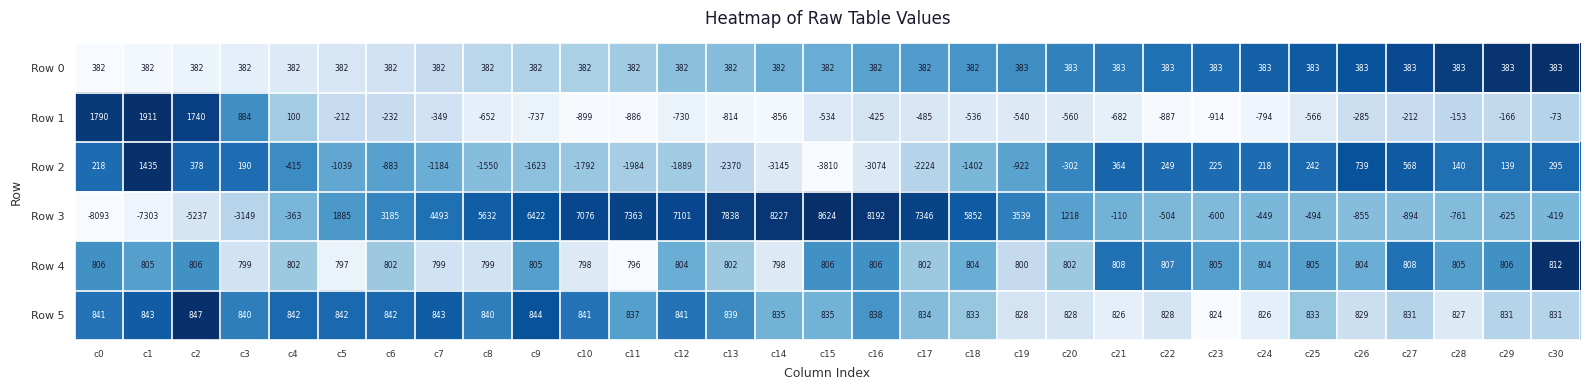

The value of Row 1 at c8 is -652. True or false?

True